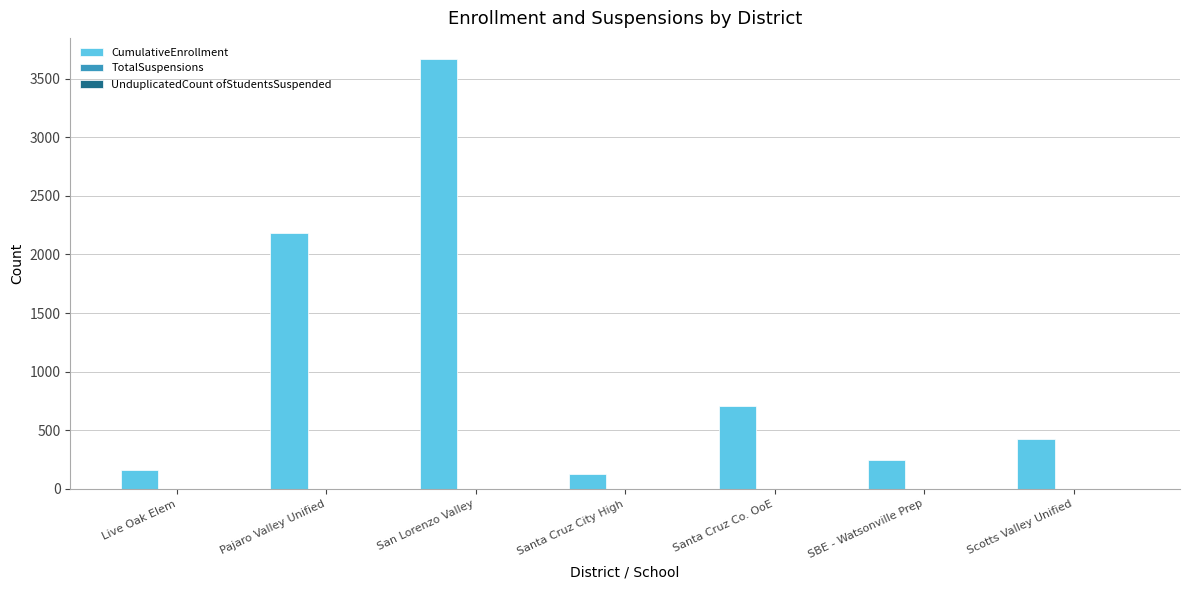

What is the total value across all series at San Lorenzo Valley?

3665